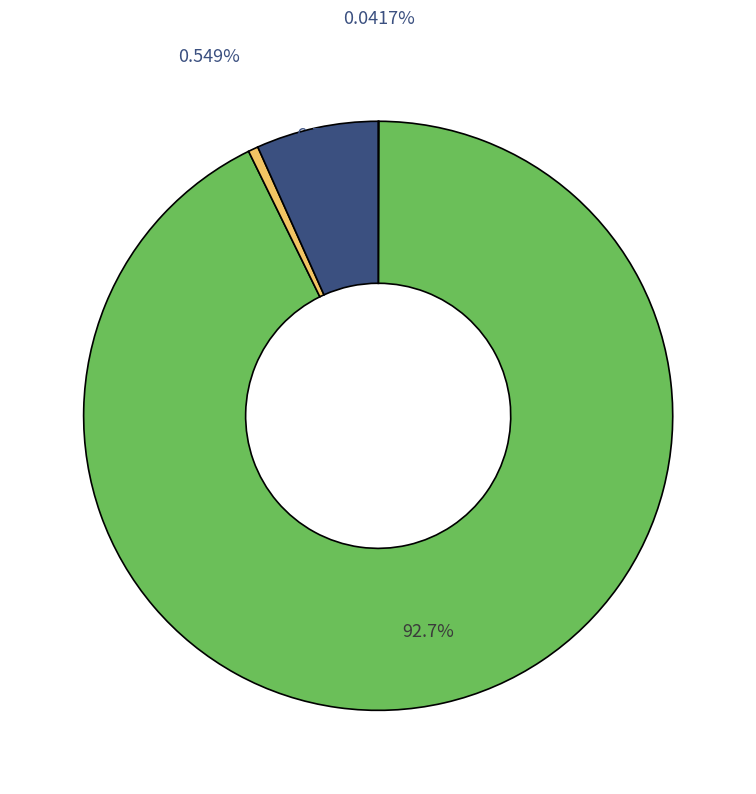

Count the number of slices in the pie.

4